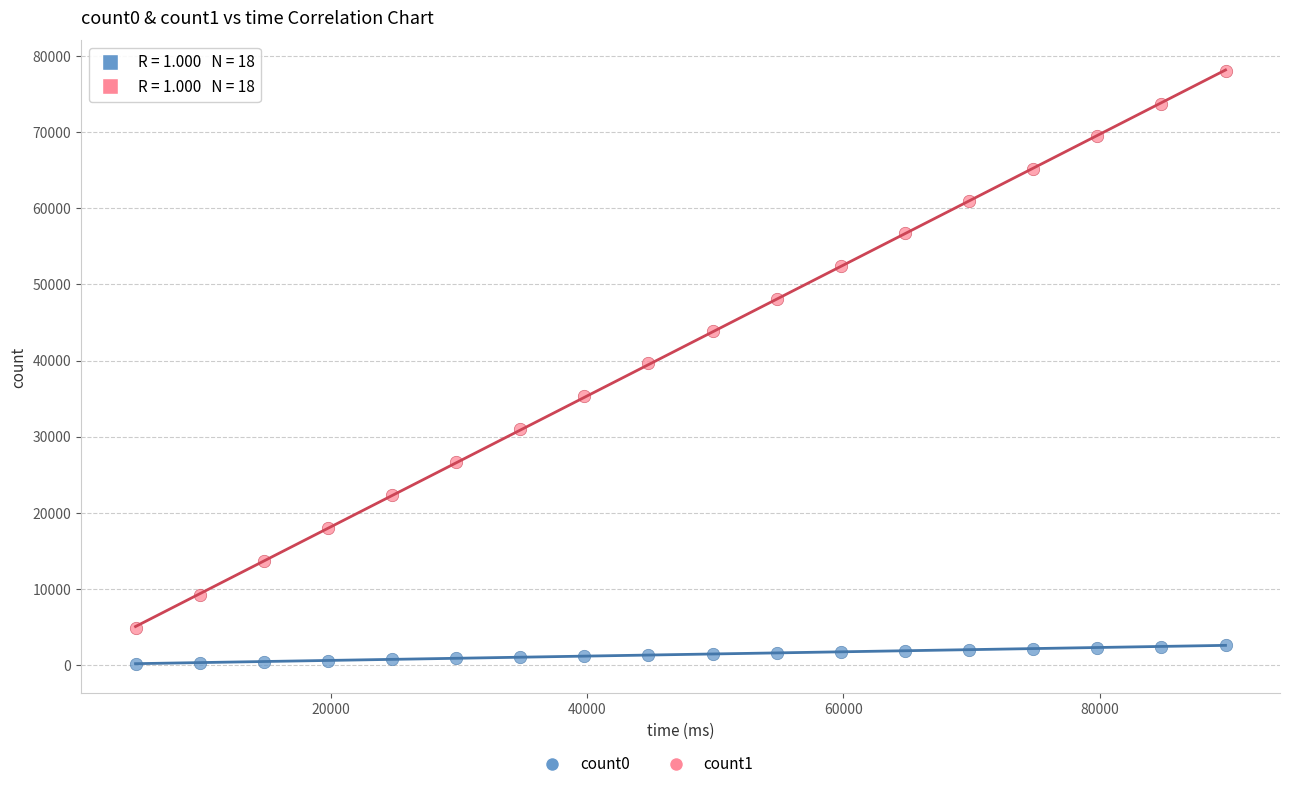

Across all data points, what is the range of X values (max minus min)?

85051